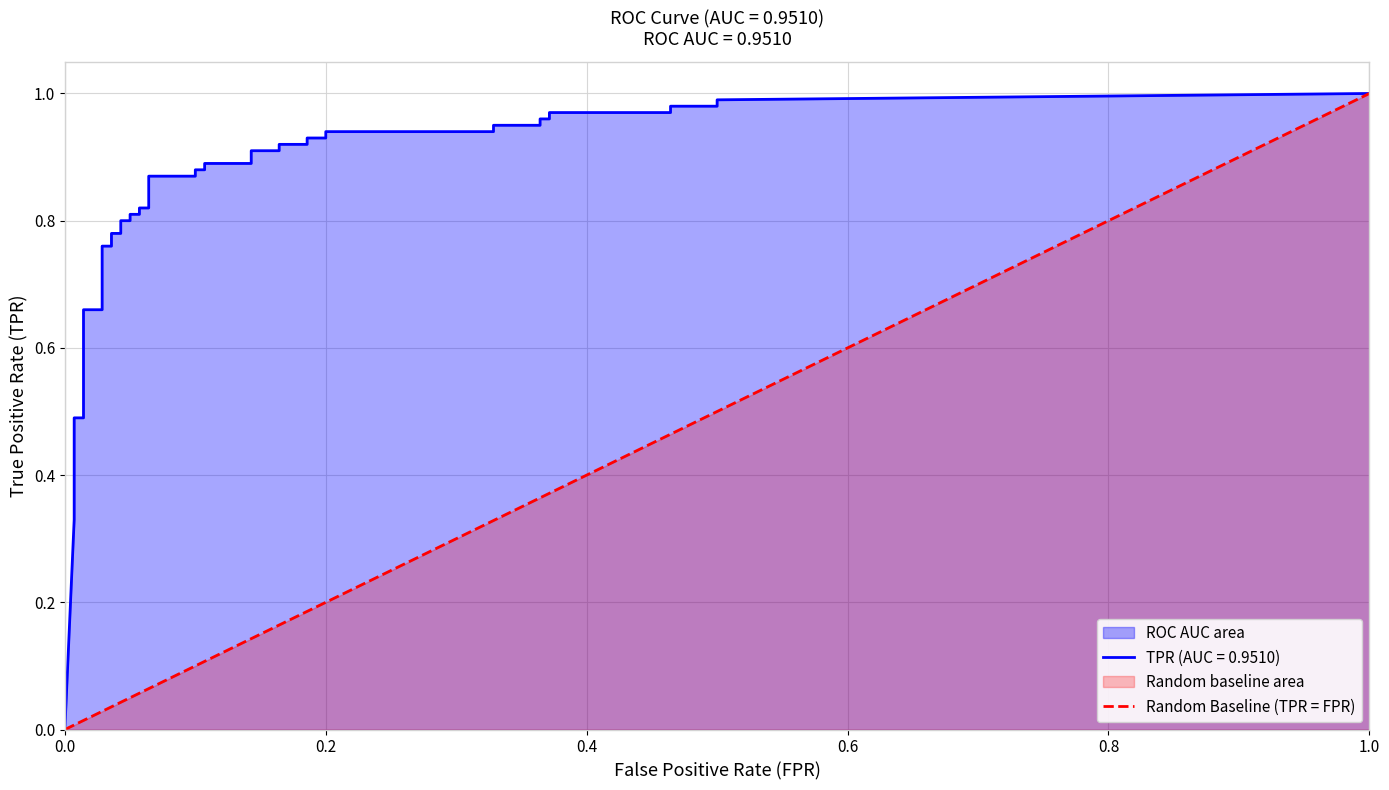

What is the sum of the values at 1.0 and 0.0?

1